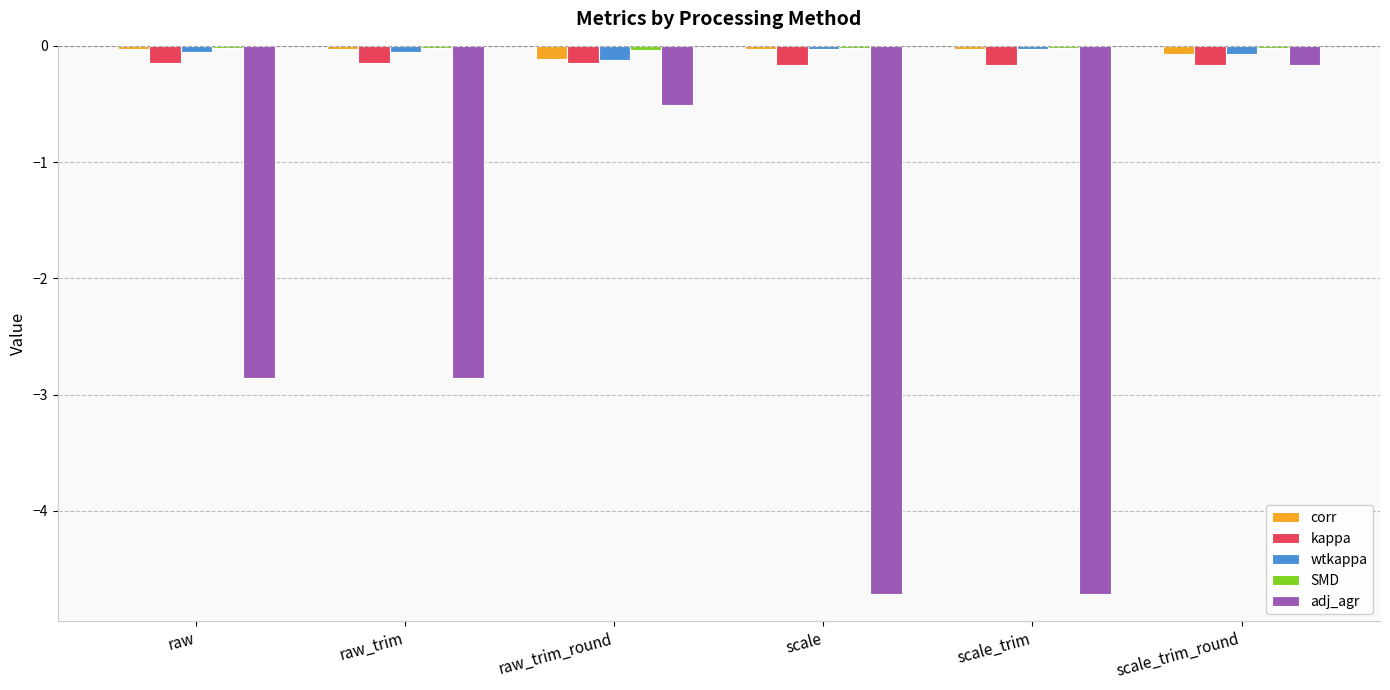

How many bars are there in each group?

5